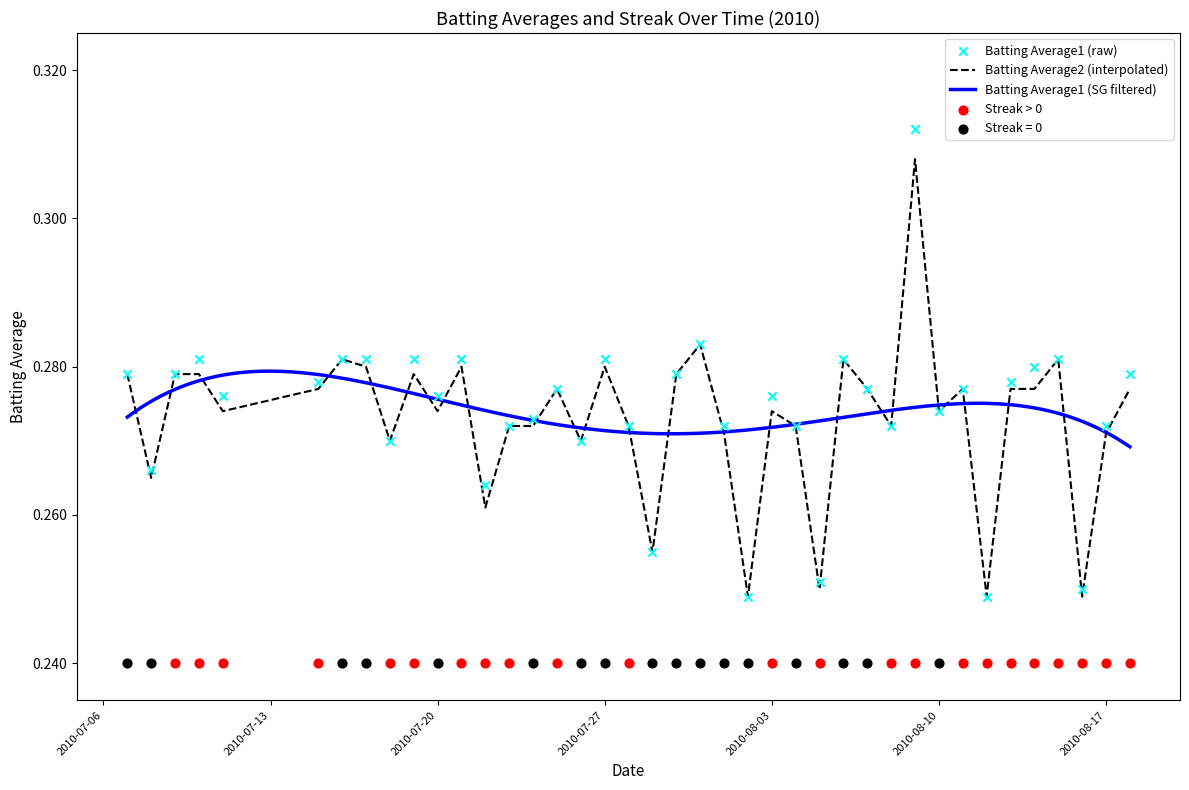

At which category is the sum across all series the highest?

2010-08-09